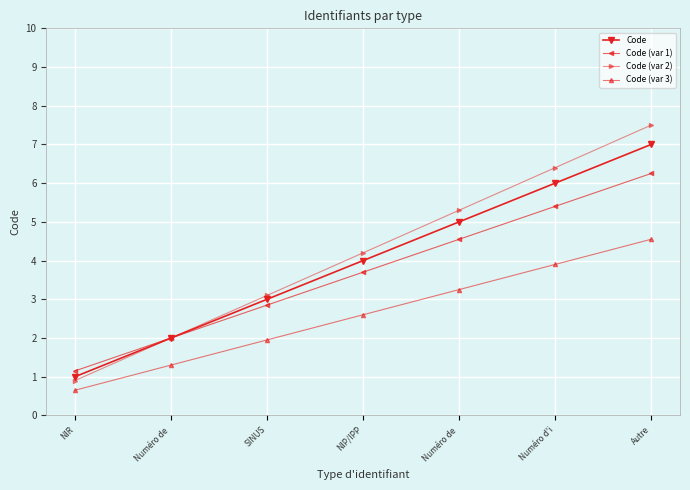

How many data points does each series have?

7